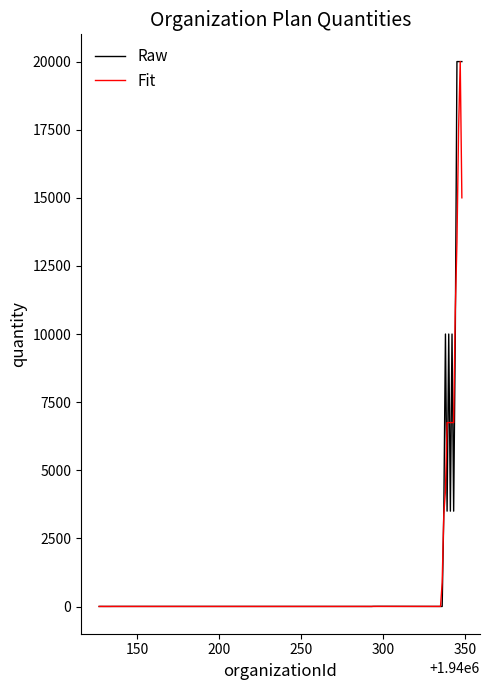

What is the greatest value displayed?

20000.0